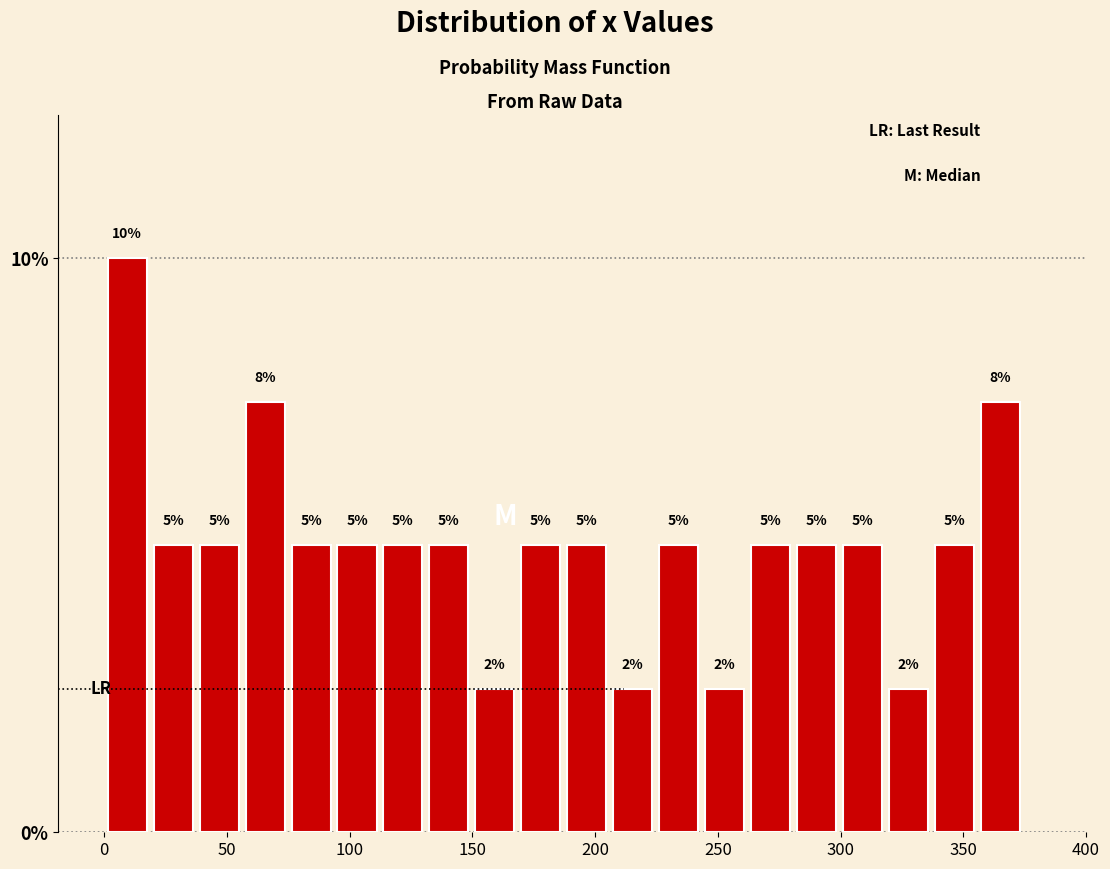

Read against the x-axis, roughly where is the centre of the tallest bar?

10